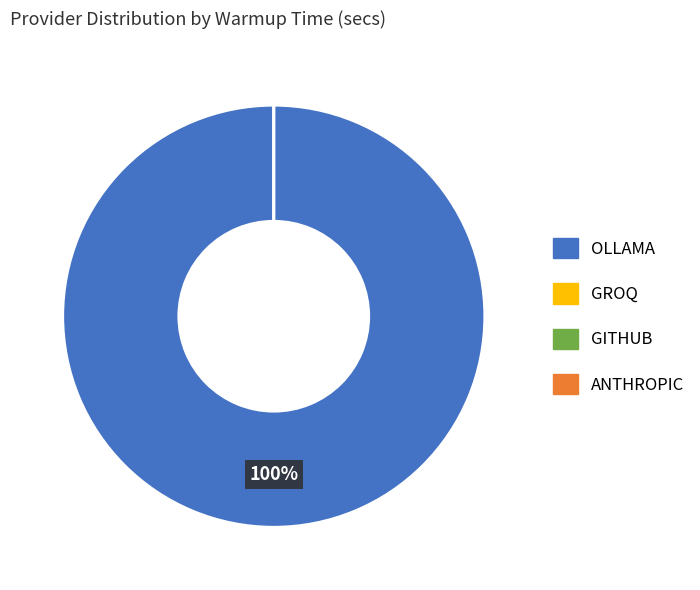

To the nearest percent, what percentage of the pie is OLLAMA?

100%